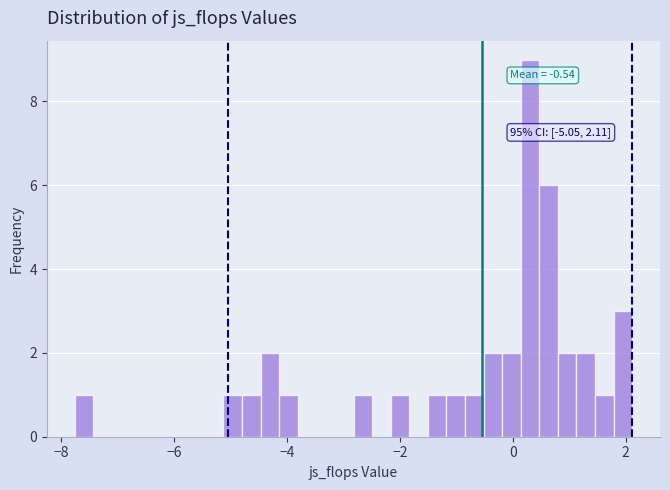

Around what value on the x-axis is the tallest bar? Give the approximate position of its centre, as read against the axis.

0.4